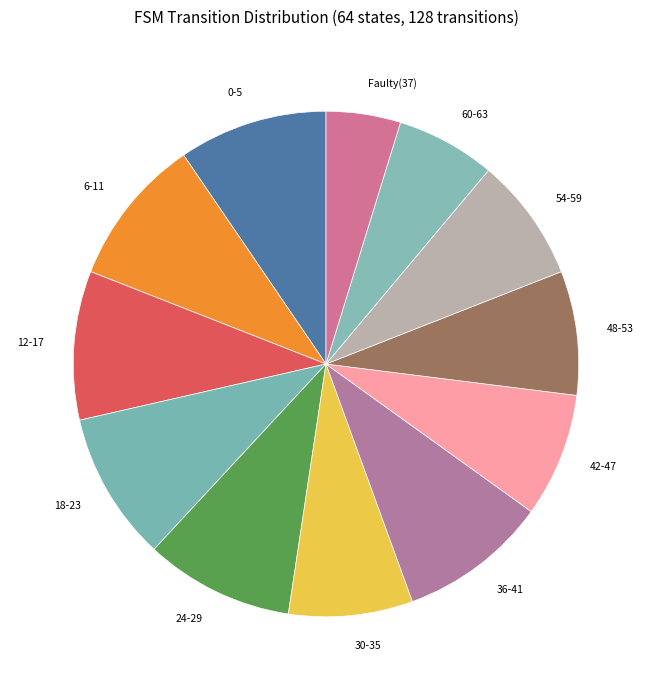

Is it true that 0-5 is 10% of the pie?

True